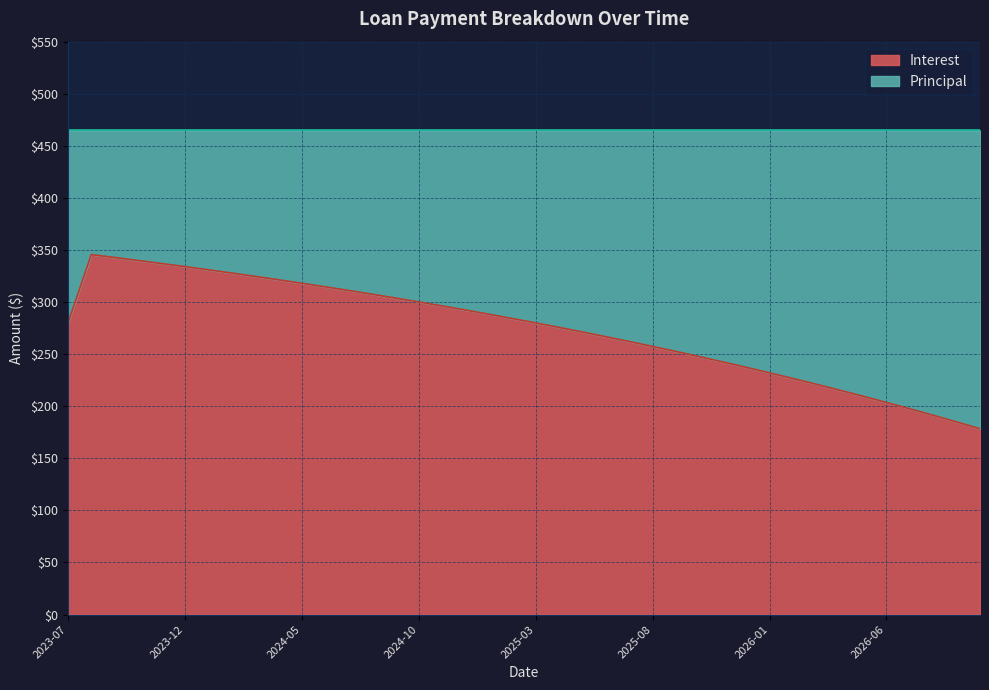

Does the chart display data point markers on the line(s)?

No